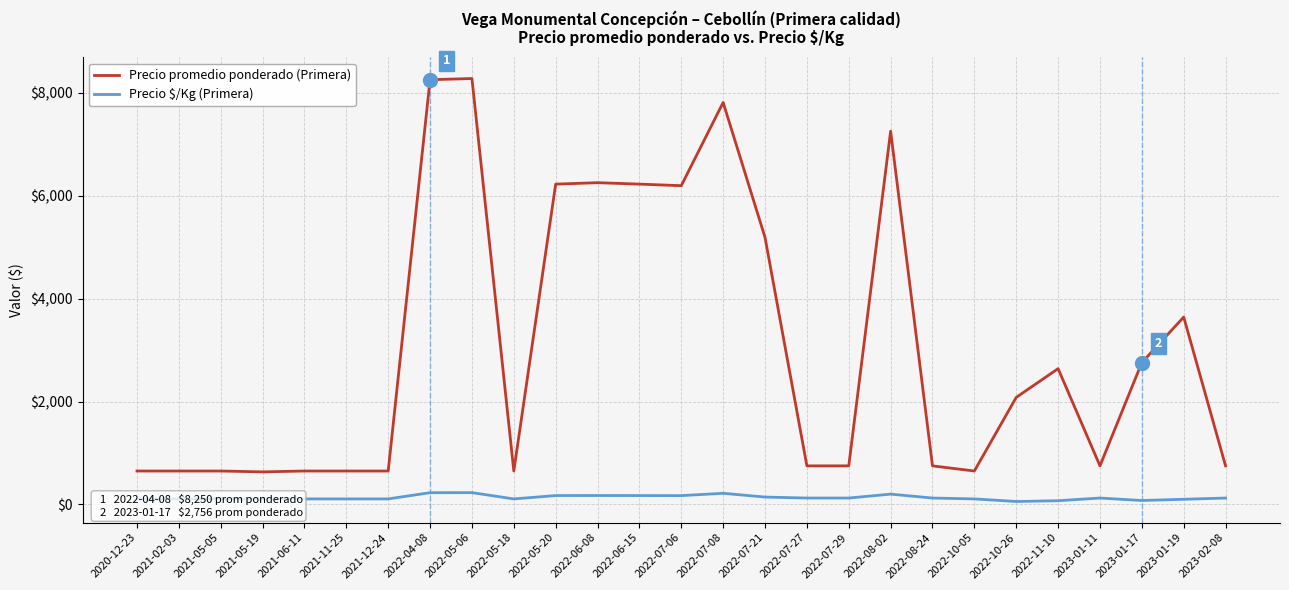

Is it true that Precio promedio ponderado (Primera) equals 2968 at 2022-07-21?

False